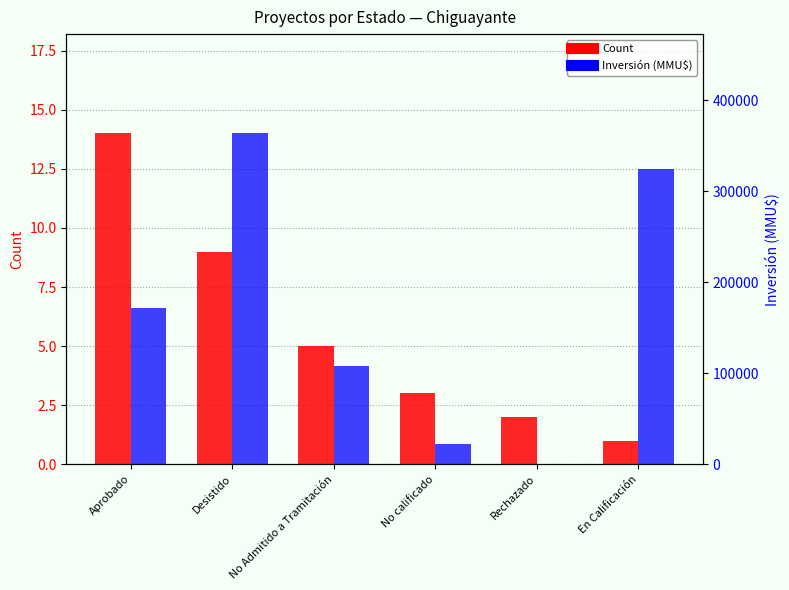

Is the value of Inversión (MMU$) at Aprobado greater than the value of Count at Aprobado?

Yes